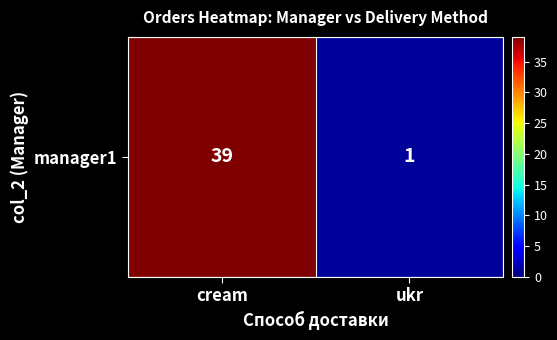

List the labels in order of value, largest first.

cream, ukr